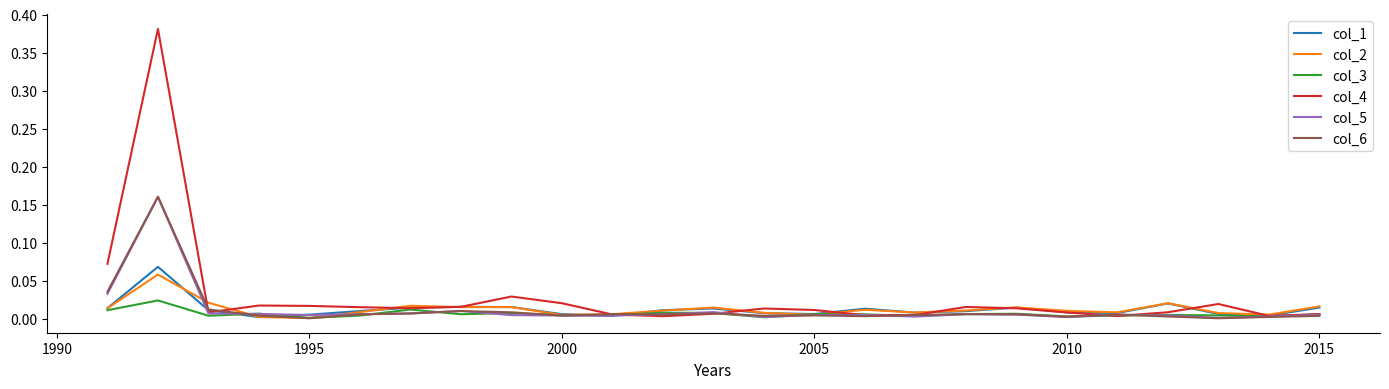

Which series has the widest spread of values?

col_4